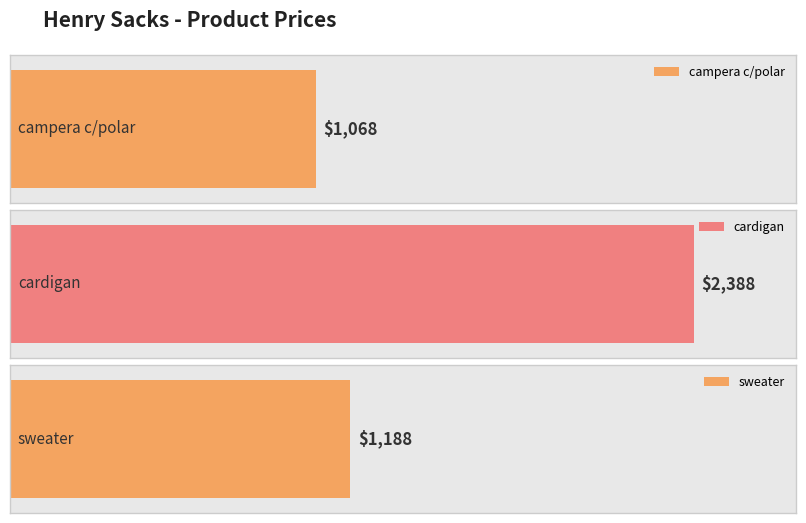

Where does the data first go above 1188?

cardigan